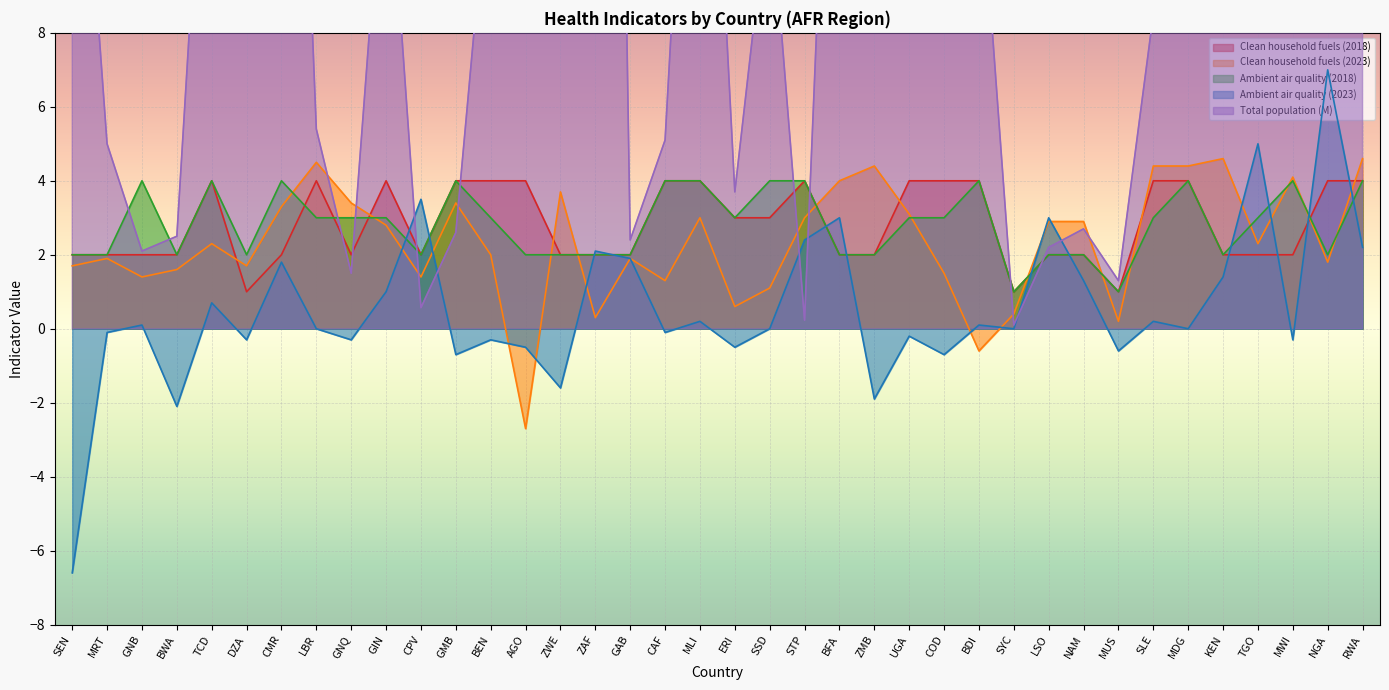

Where is the first local minimum for Total population (M)?

GNB